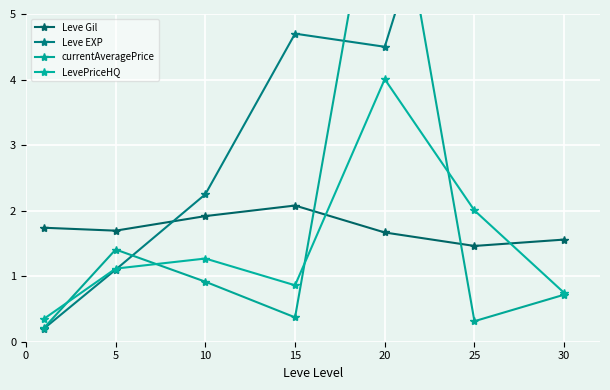

True or false: Leve Gil and LevePriceHQ cross at least once.

True